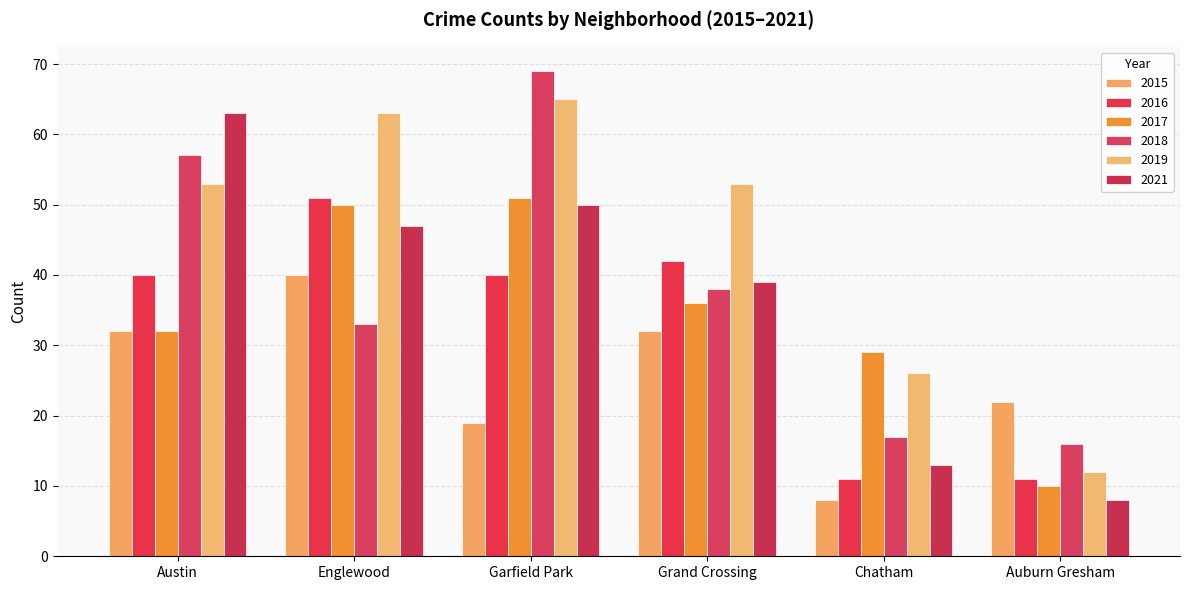

Is the value of 2018 at Englewood greater than the value of 2015 at Chatham?

Yes